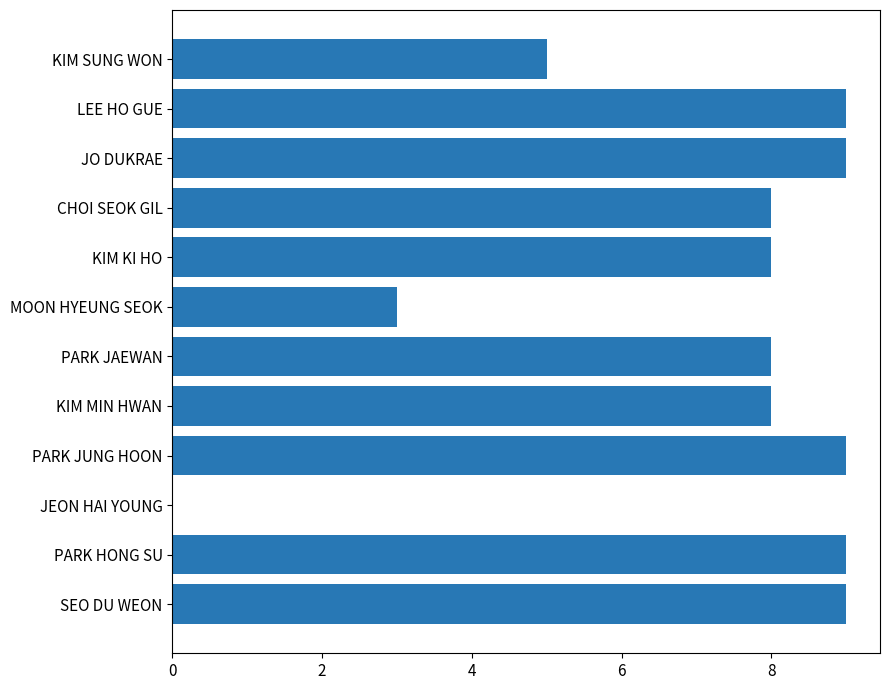

What value does the data have at PARK HONG SU?

9